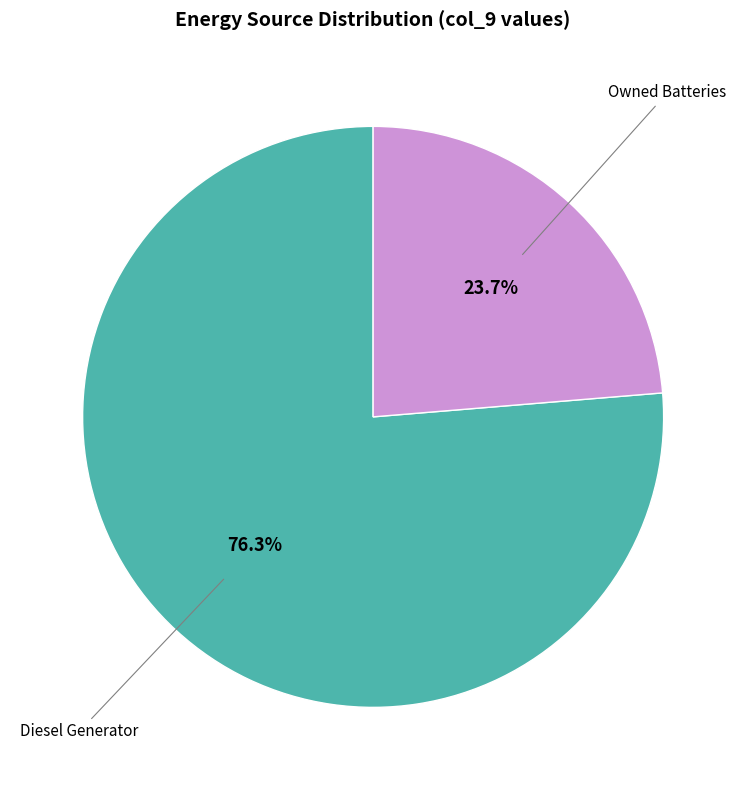

To the nearest percent, what is the average slice percentage?

50%